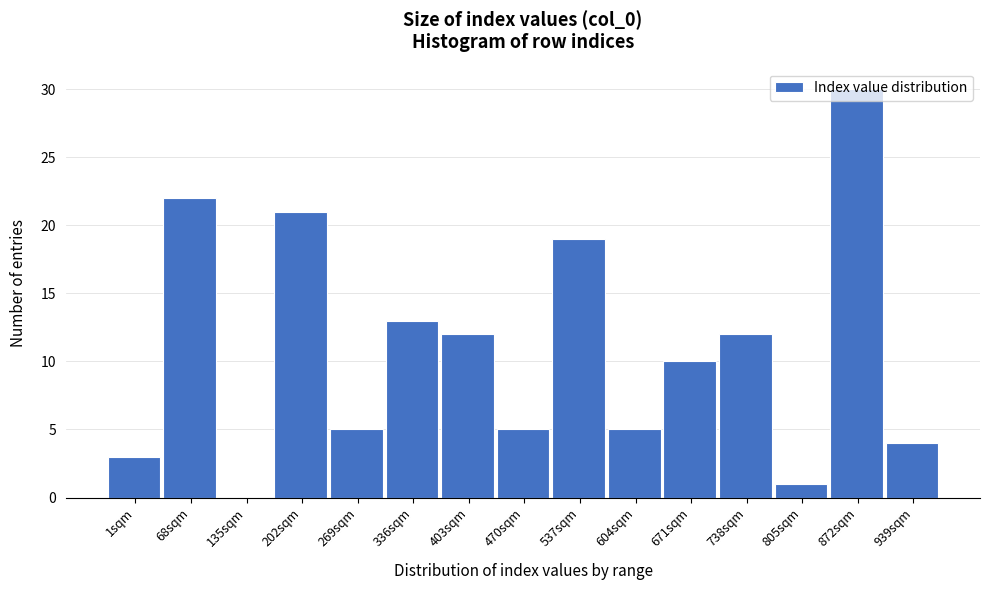

What is the change in value from 470sqm to 872sqm?

+25